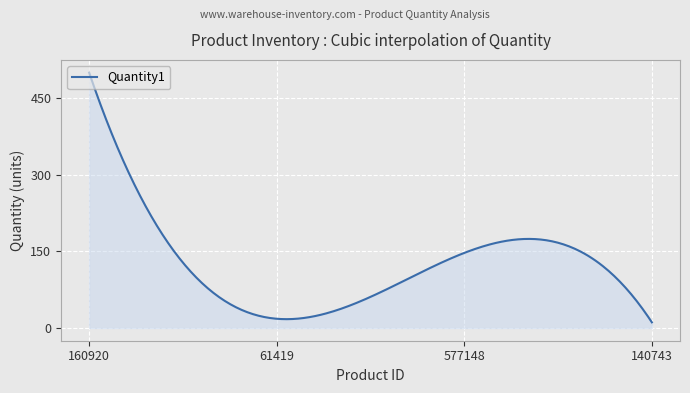

What is the difference between the maximum and minimum values?

489.0